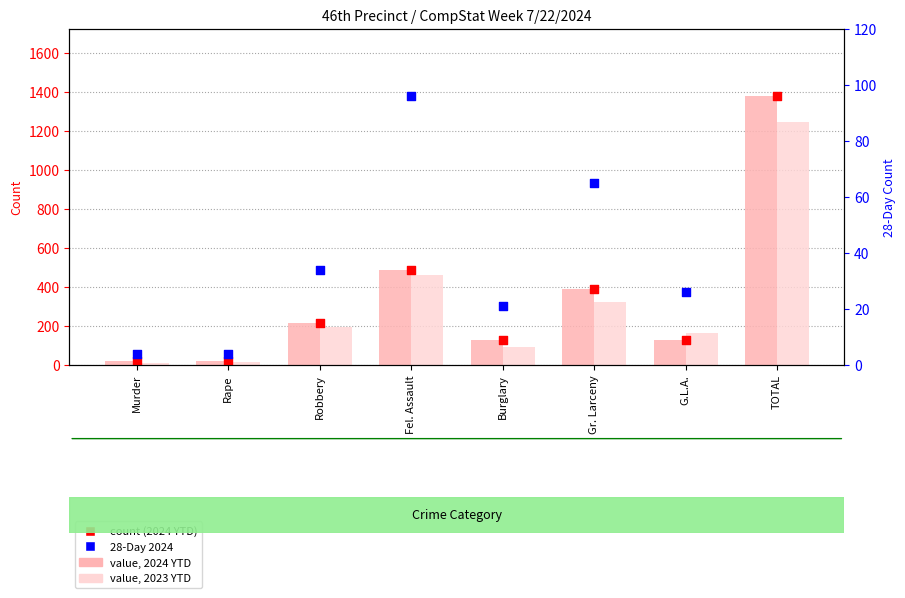

Which series has the largest Y range (max minus min)?

2024 YTD